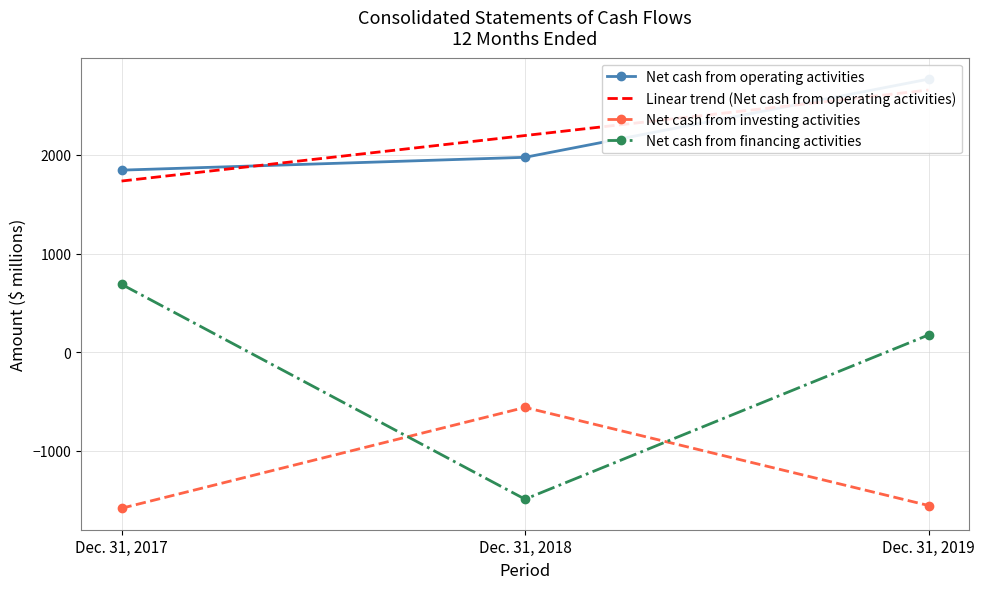

What is the value of the Net cash from operating activities point at the 3rd from the left?

2767.0